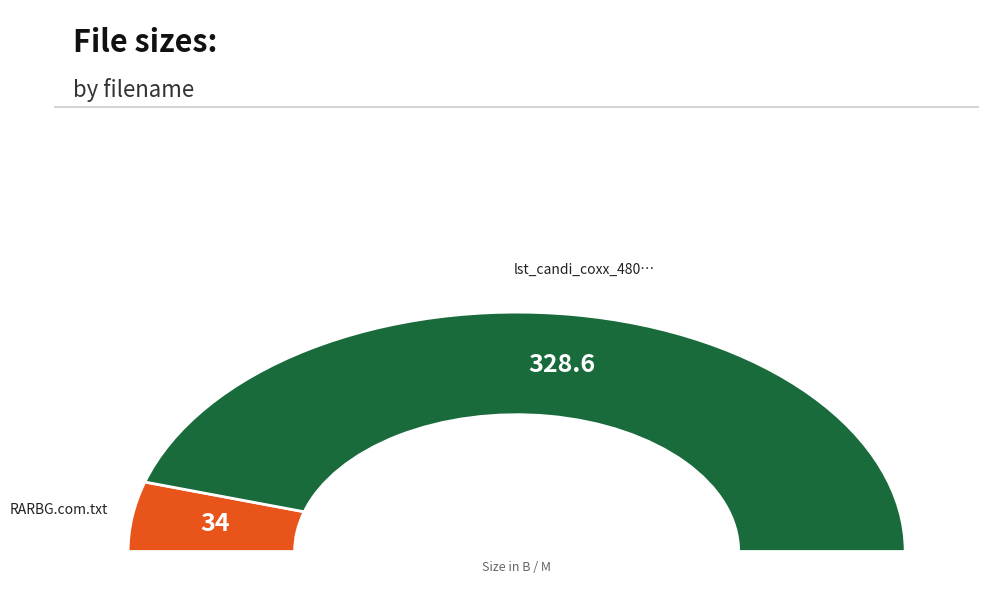

Rank the categories by value from highest to lowest.

lst_candi_coxx_480p_2000.mp4, RARBG.com.txt